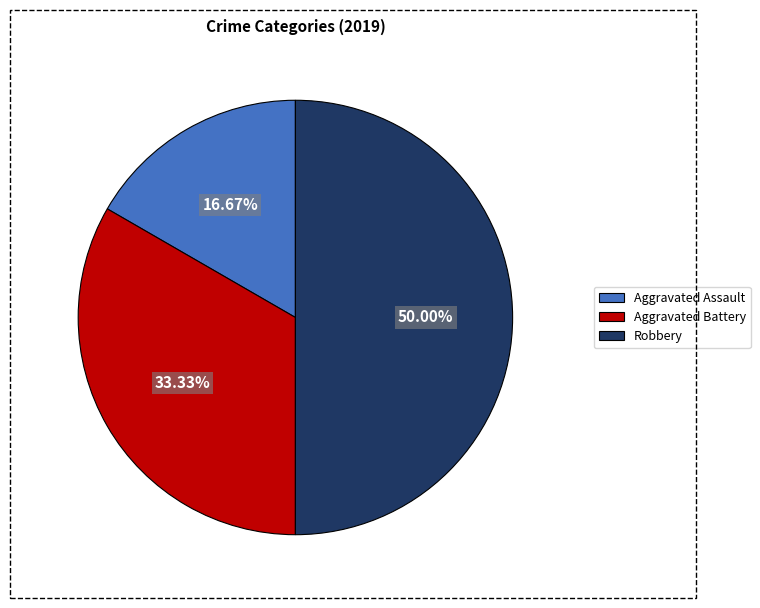

Does Aggravated Battery account for over 50% of the chart?

No